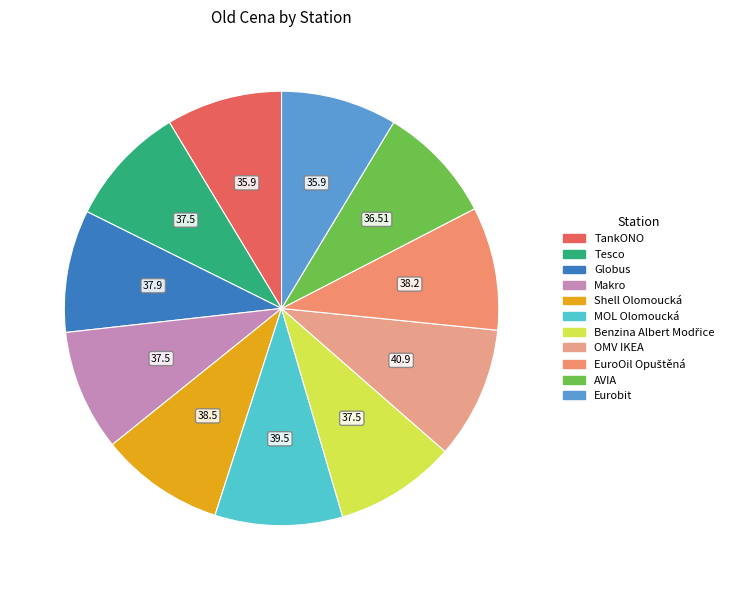

To the nearest percent, what percentage of the pie is MOL Olomoucká?

9%